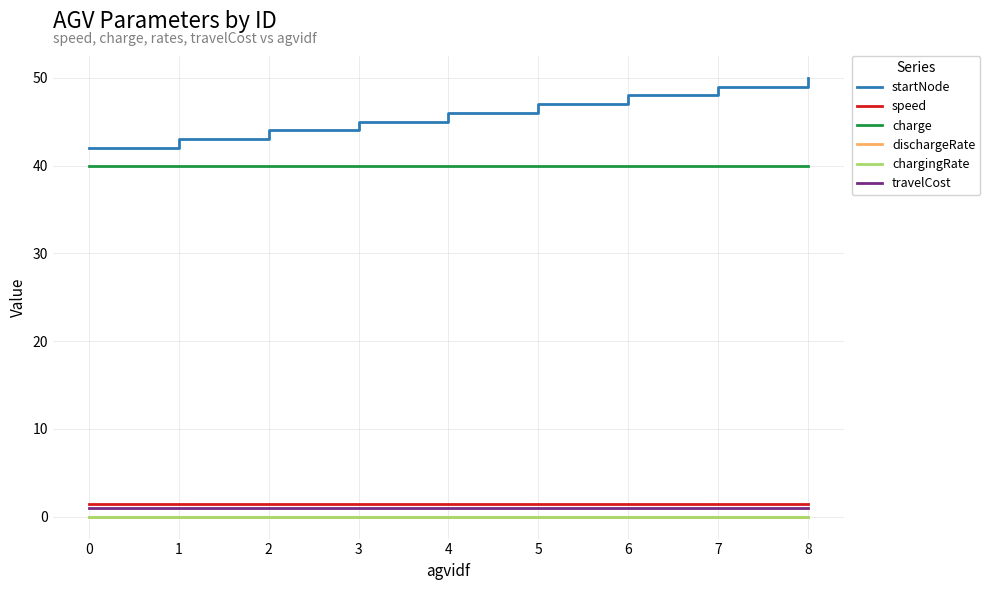

Which series has the largest total across all categories?

startNode